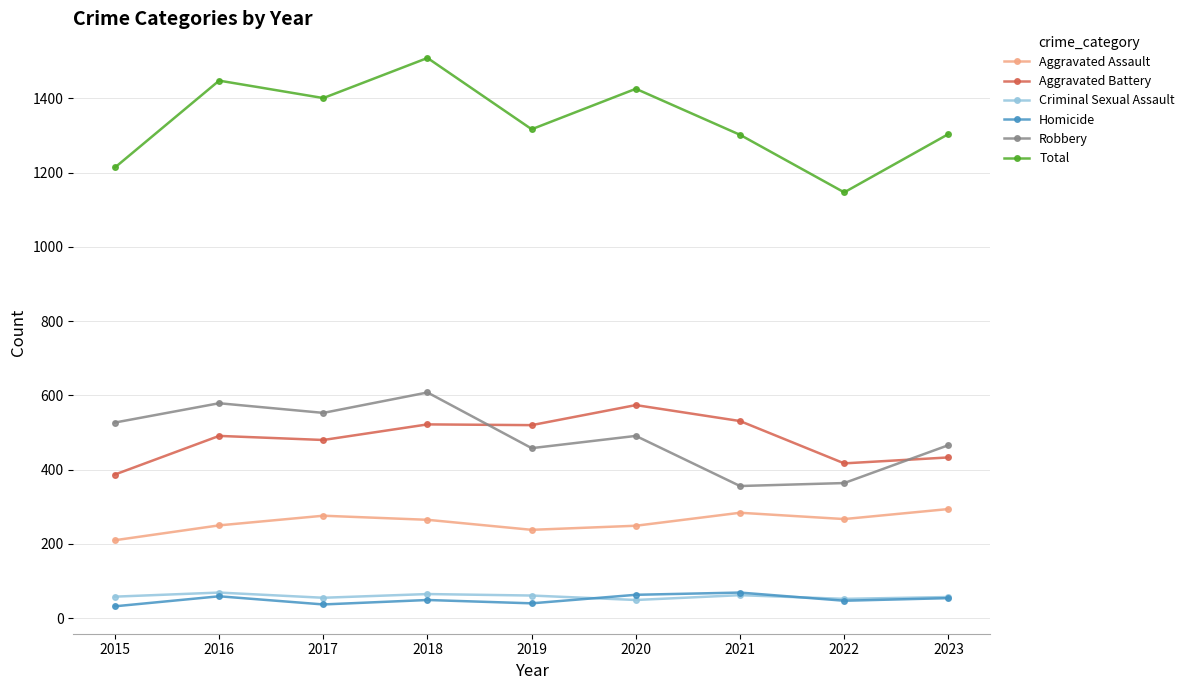

What is the greatest value displayed?

1509